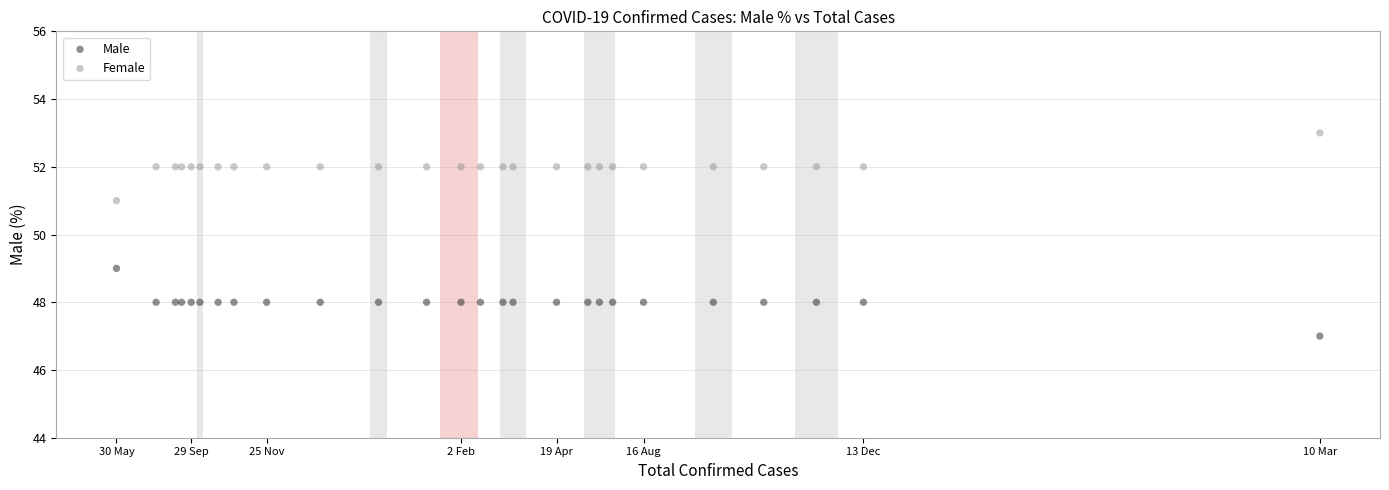

What are all the series names shown in the legend?

Male, Female